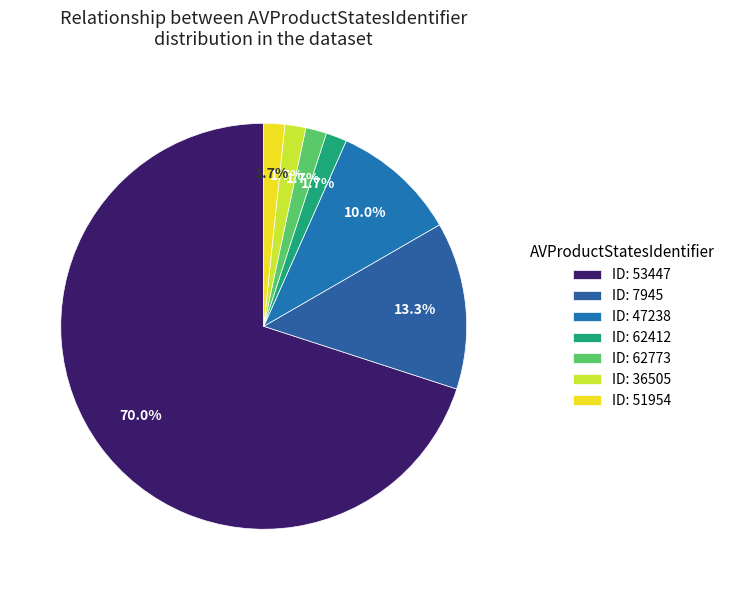

How many slices are in this pie chart?

7